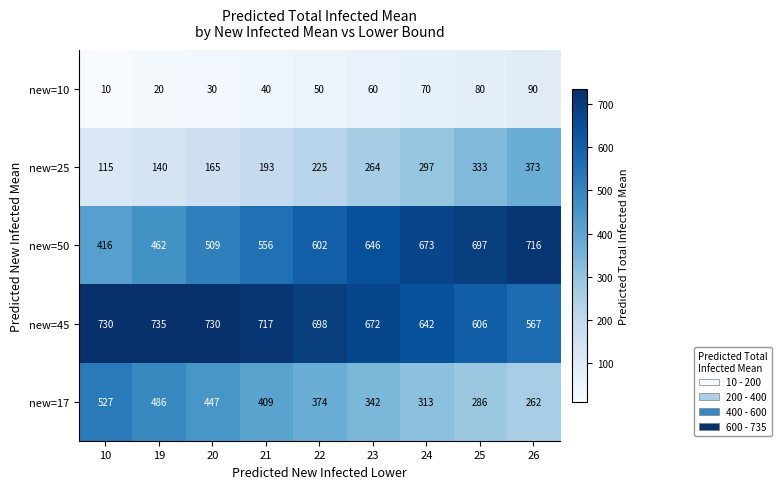

What is the total value across all series at 20?

1881